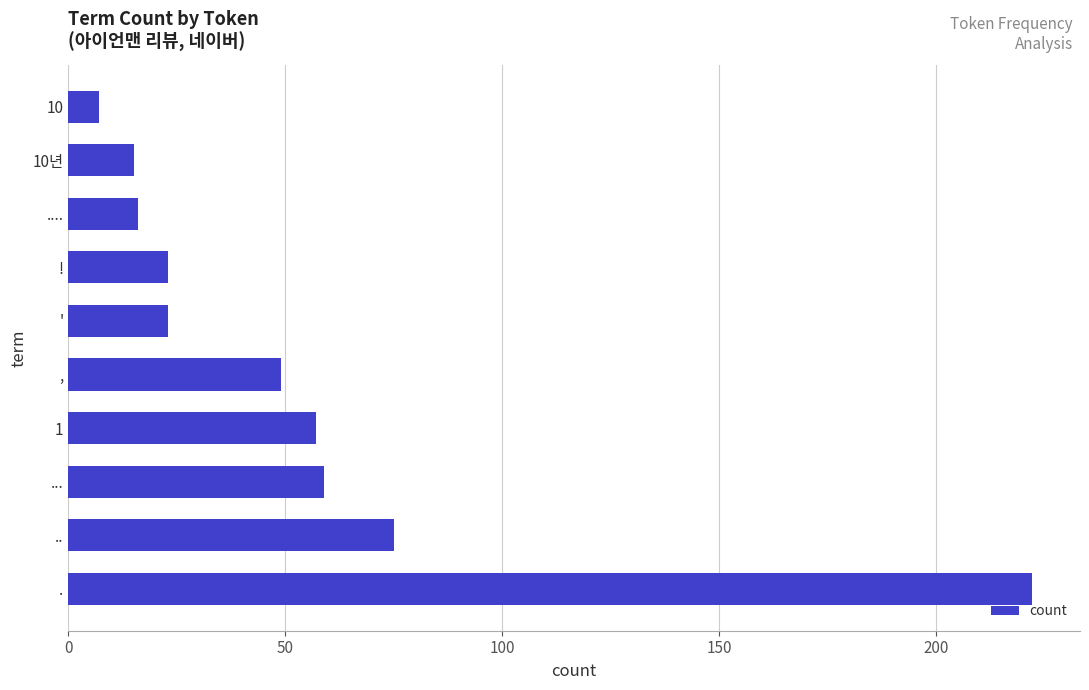

What is the difference between the maximum and minimum values?

215